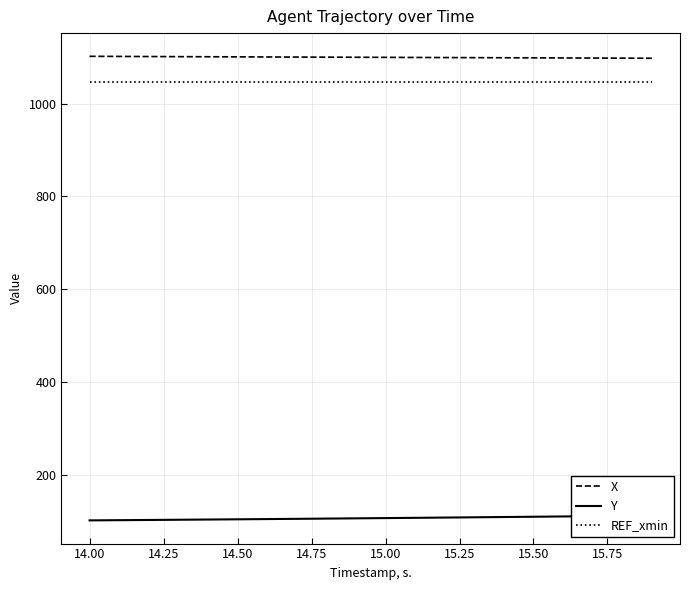

What is the minimum value for REF_xmin?

1046.9